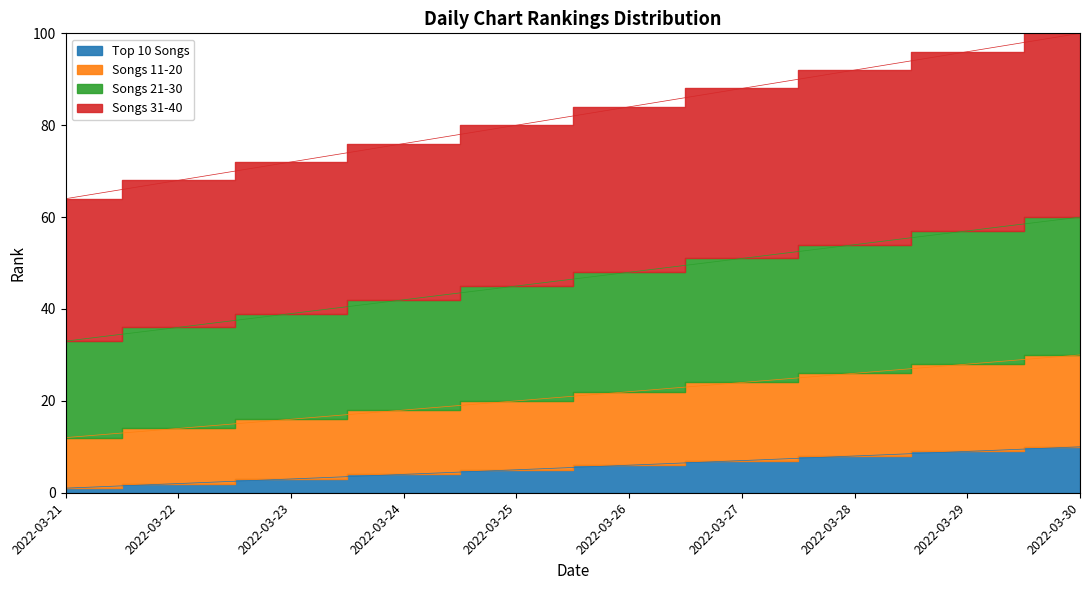

True or false: Songs 11-20 has a value of 20 at 2022-03-25.

True